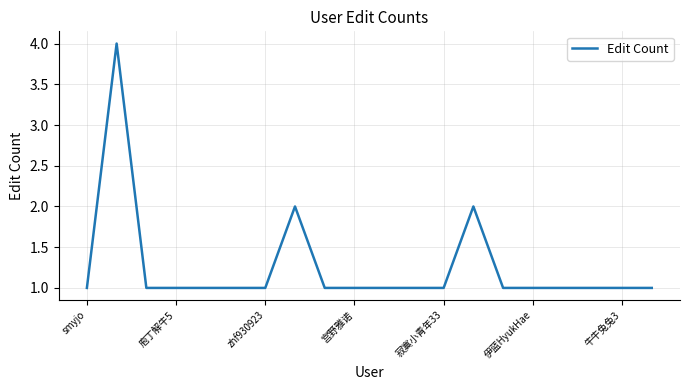

True or false: the data has more than 1 interior local peaks.

True